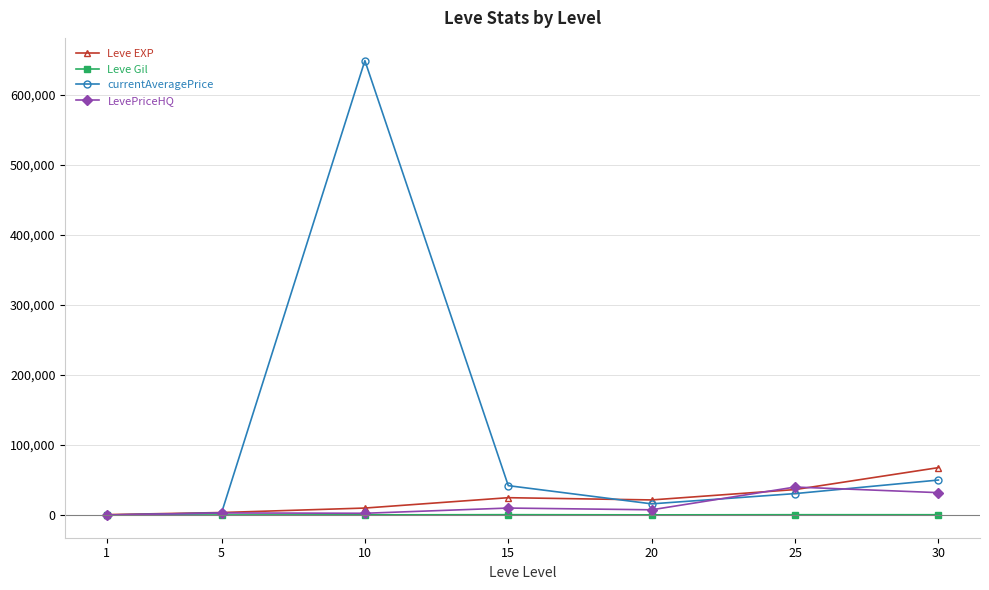

What is the maximum value shown in the chart?

648976